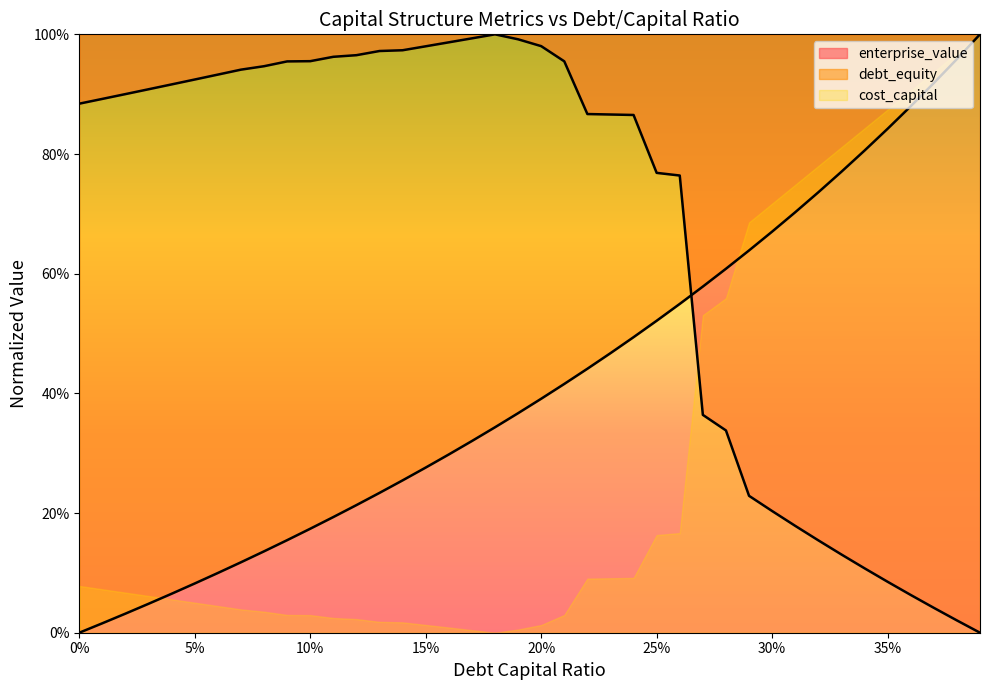

List the labels in order of cost_capital value, smallest first.

0.39, 0.38, 0.37, 0.36, 0.35, 0.34, 0.33, 0.32, 0.31, 0.3, 0.29, 0.28, 0.27, 0.26, 0.25, 0.24, 0.23, 0.22, 0.0, 0.01, 0.02, 0.03, 0.04, 0.05, 0.06, 0.07, 0.08, 0.09, 0.21, 0.1, 0.11, 0.12, 0.13, 0.14, 0.15, 0.2, 0.16, 0.19, 0.17, 0.18